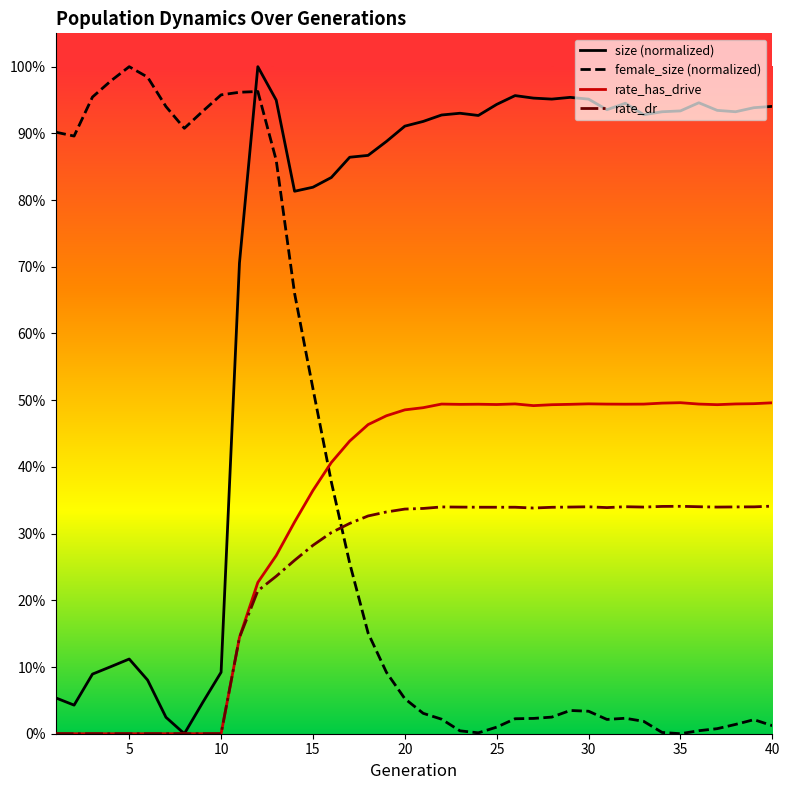

At which label is female_size (normalized) closest to 0?

34